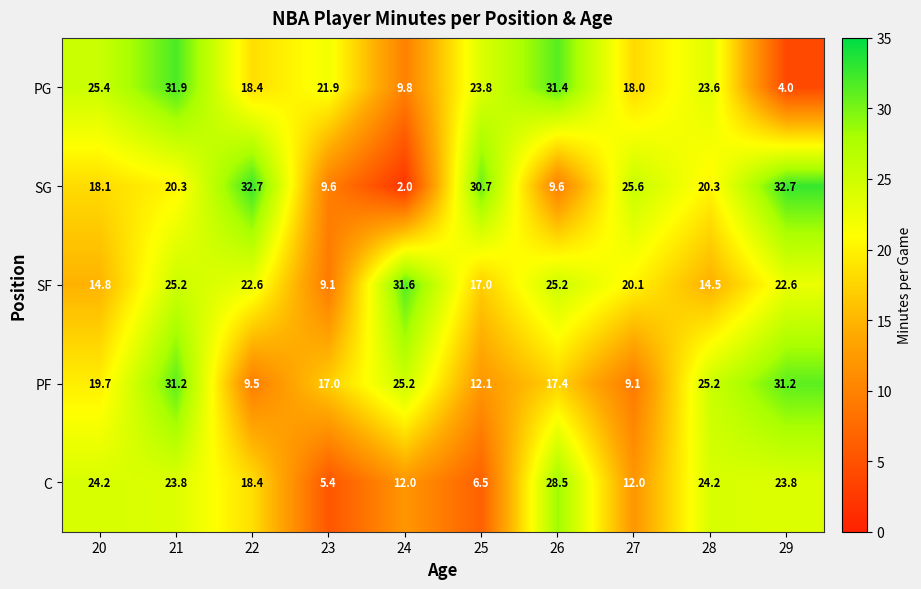

Count the number of data series in this chart.

5